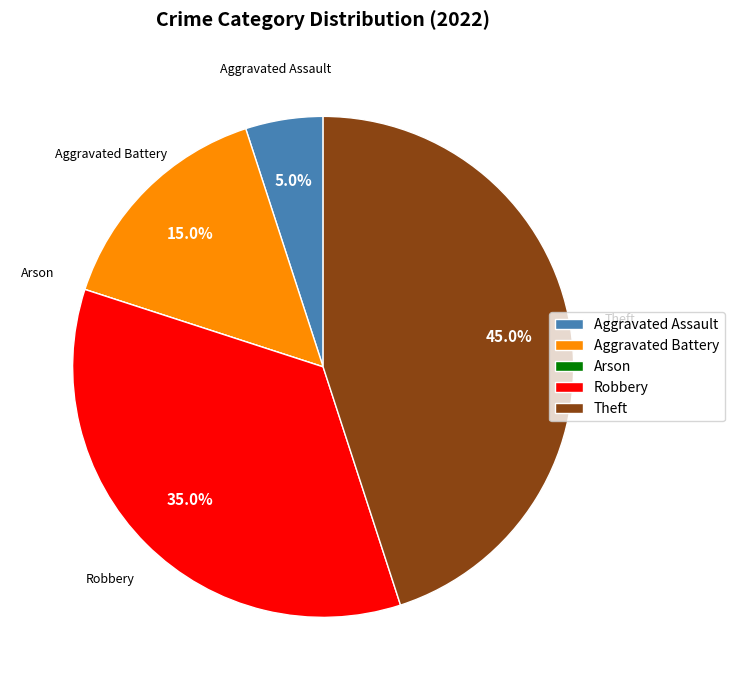

What portion of the pie excludes Robbery?

65.0%